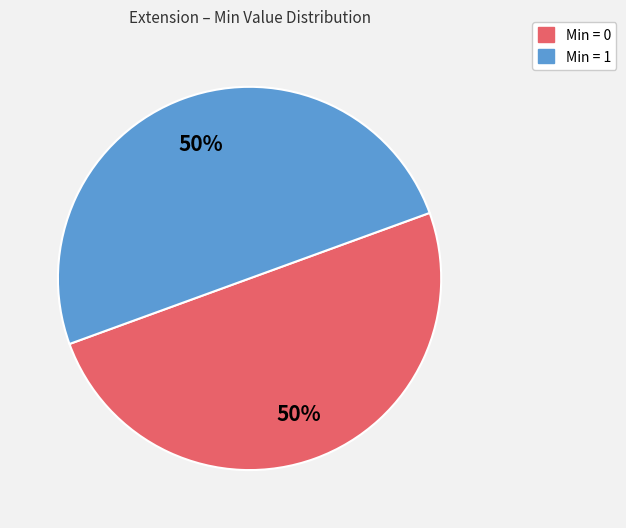

To the nearest percent, what is the average slice percentage?

50%